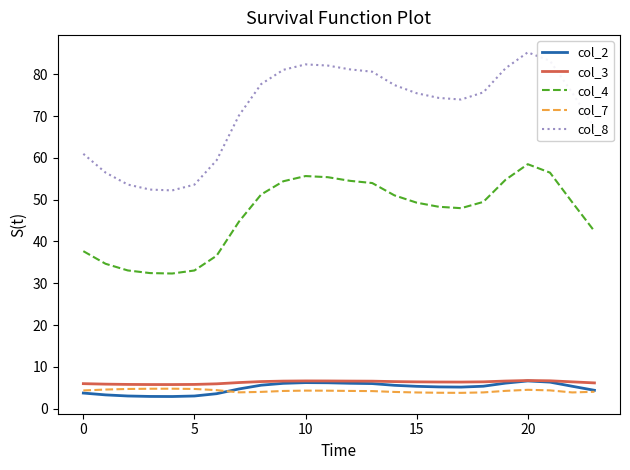

Which series has the largest range (max minus min)?

col_8